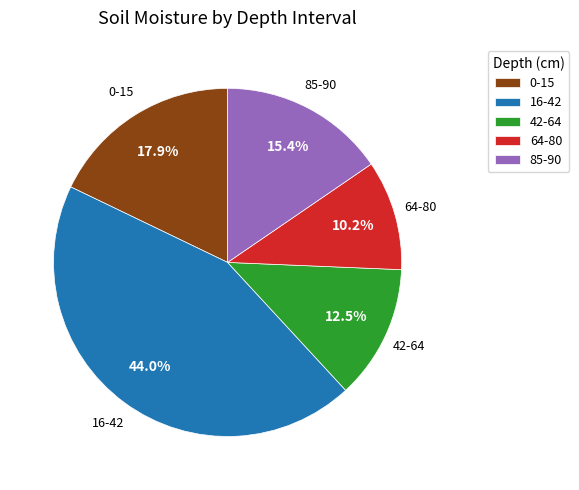

Does any single category account for the majority?

No